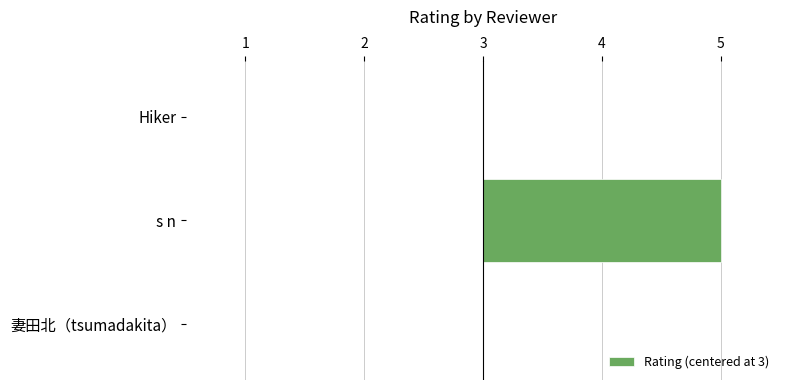

Rank the categories by value from lowest to highest.

Hiker, 妻田北（tsumadakita）, s n